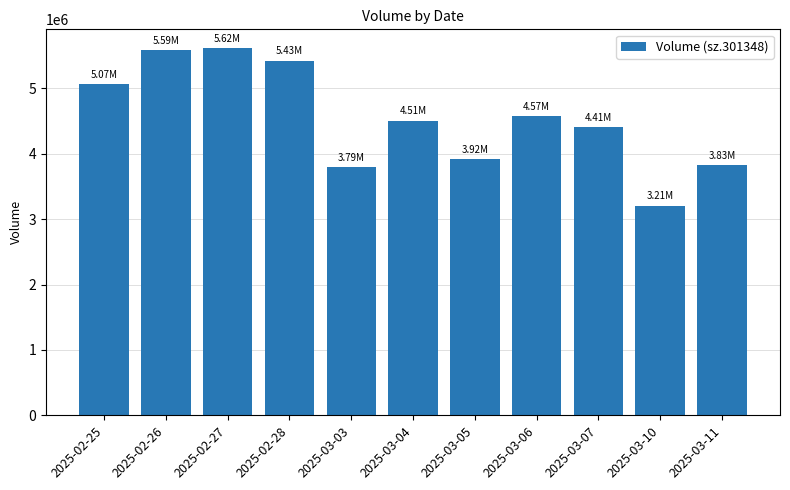

What is the value of the 11th bar from the left?

3825100